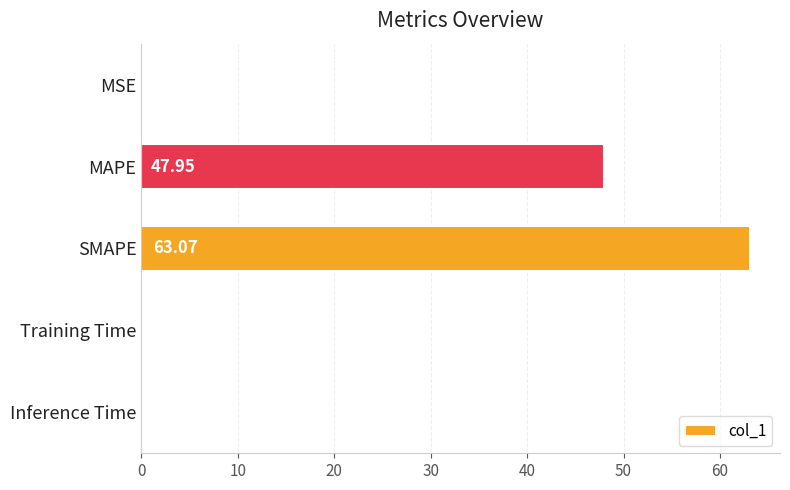

Which category has the highest value across all series?

SMAPE